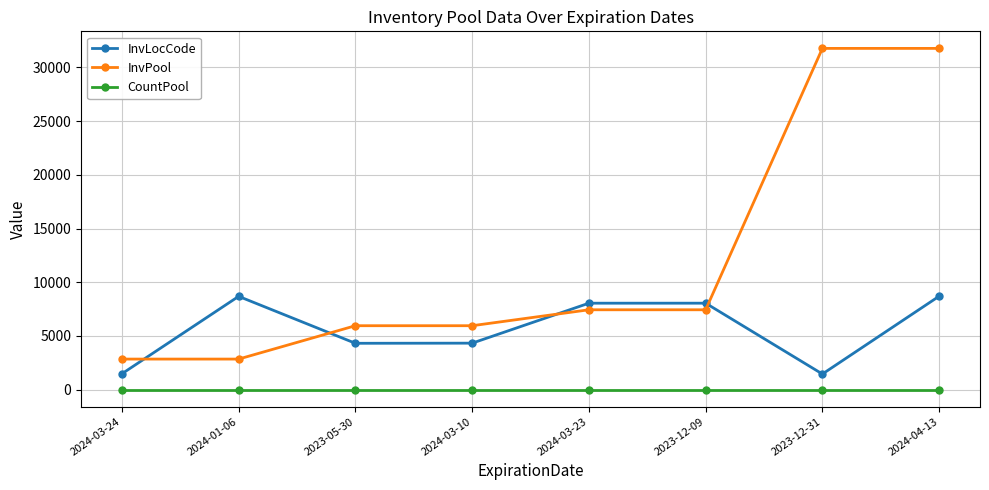

Rank the series at 2023-12-09 from lowest to highest value.

CountPool, InvPool, InvLocCode